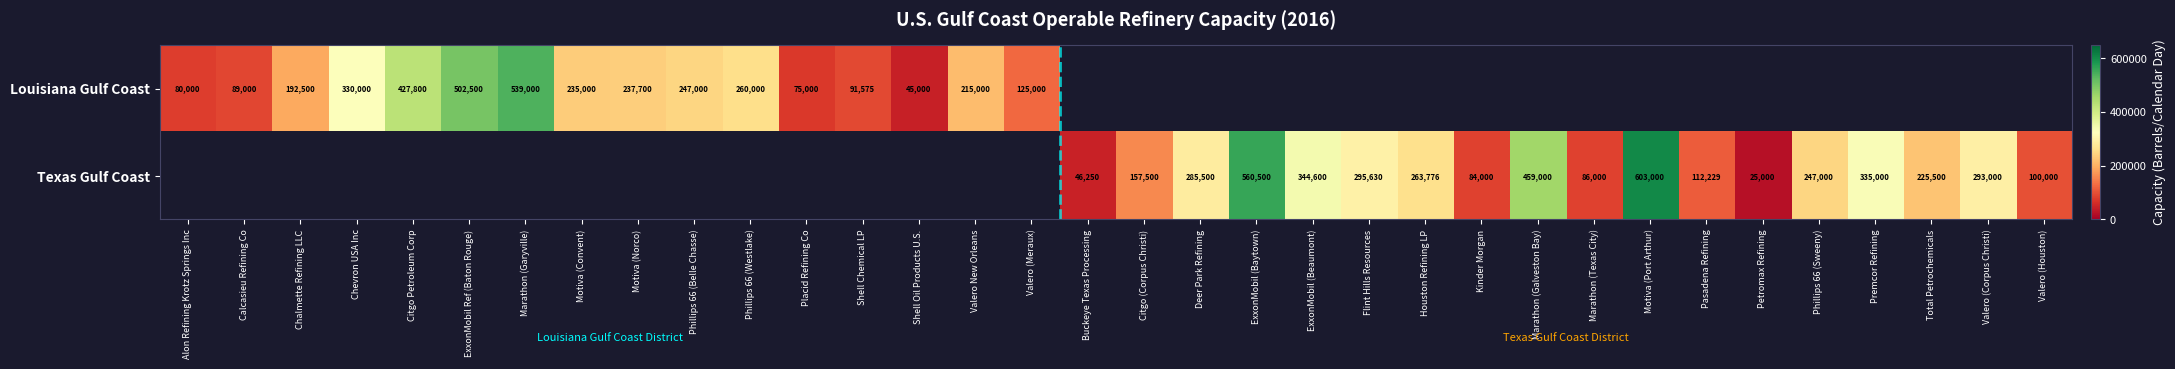

The Texas Gulf Coast series shows 134797.2 at Kinder Morgan. True or false?

False